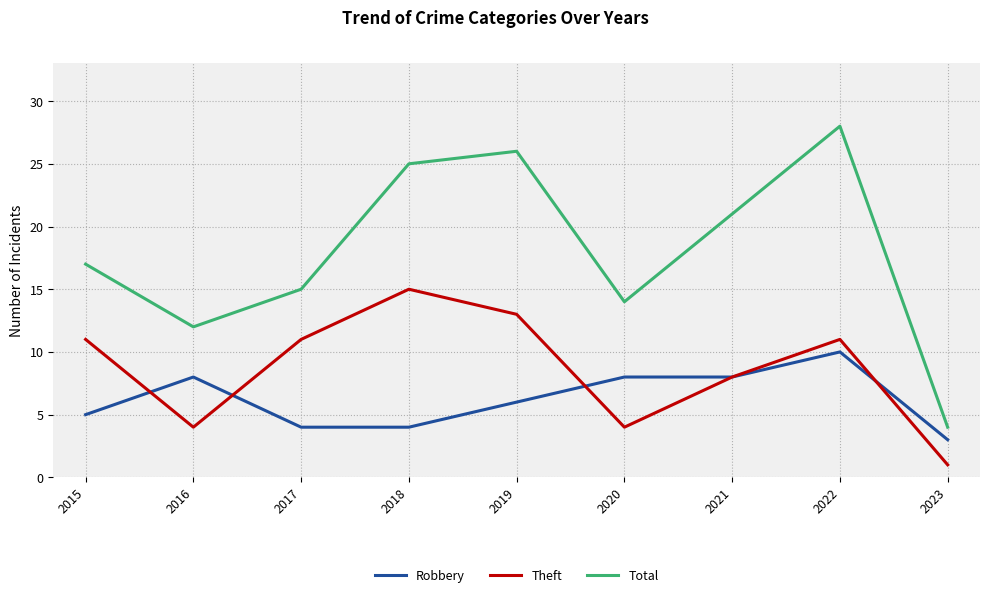

At 2022, list the series in order from smallest to largest.

Robbery, Theft, Total